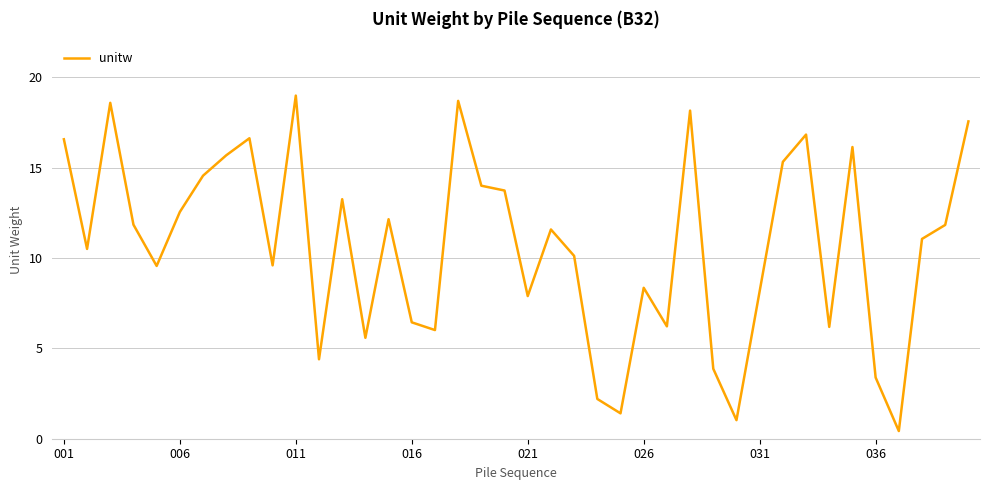

What is the greatest value displayed?

19.0